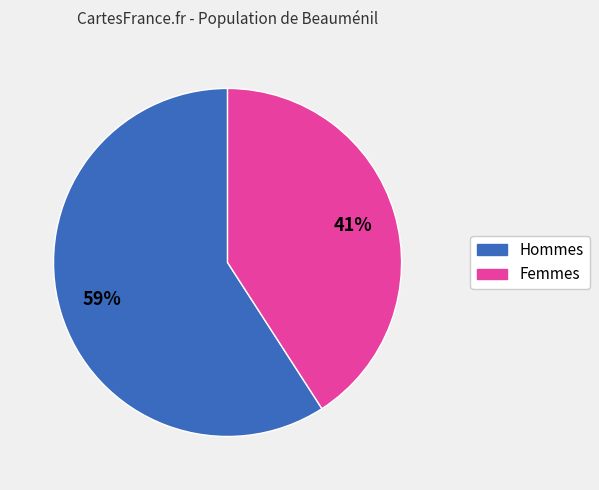

Is there a majority slice in this chart?

Yes